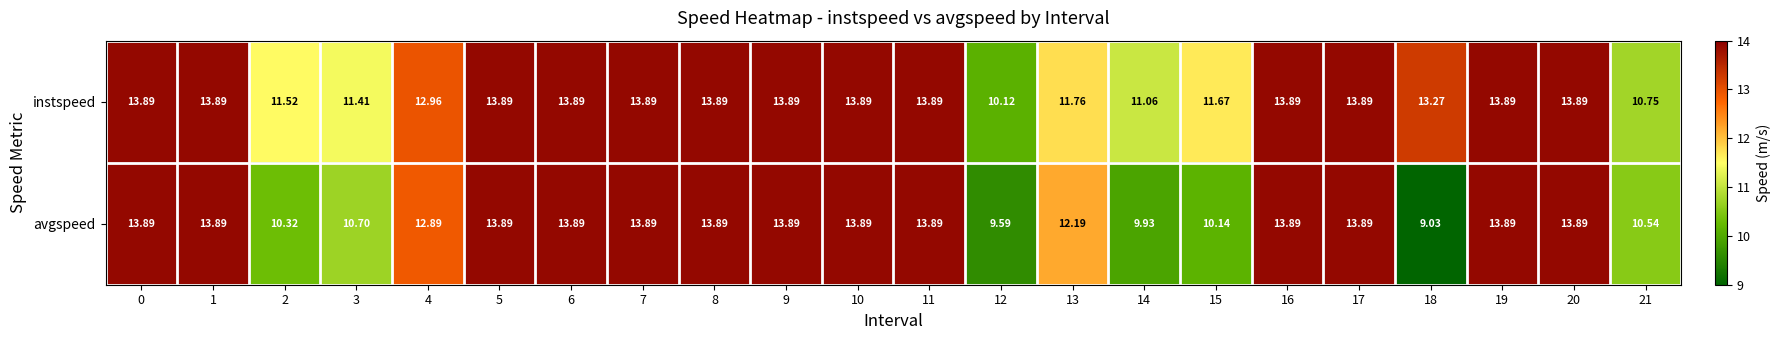

Which series has the largest range (max minus min)?

avgspeed